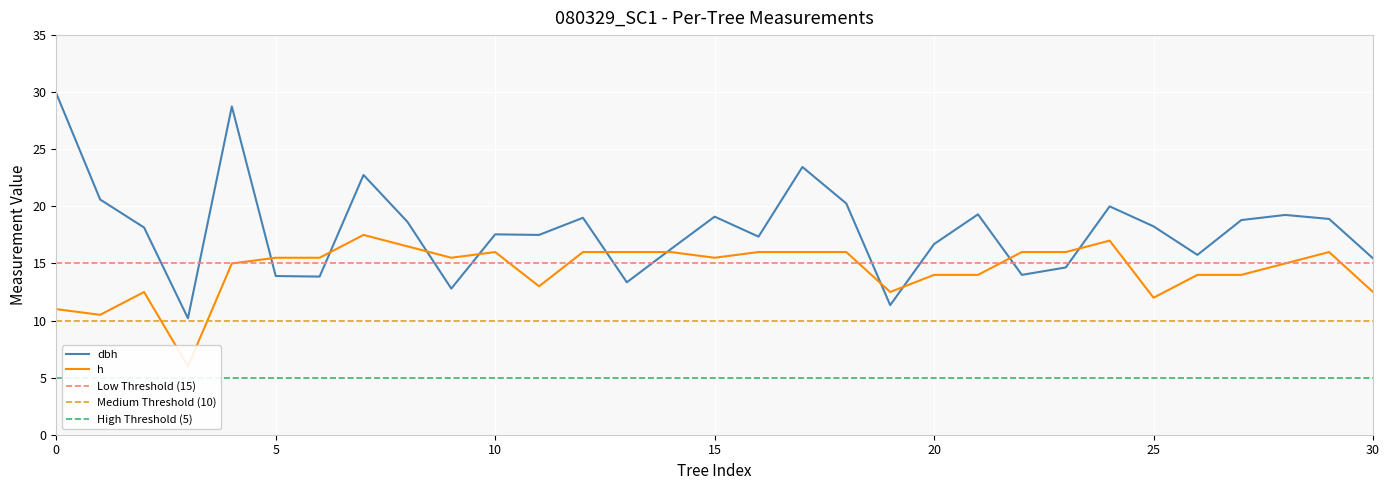

What is the maximum value for dbh?

29.9